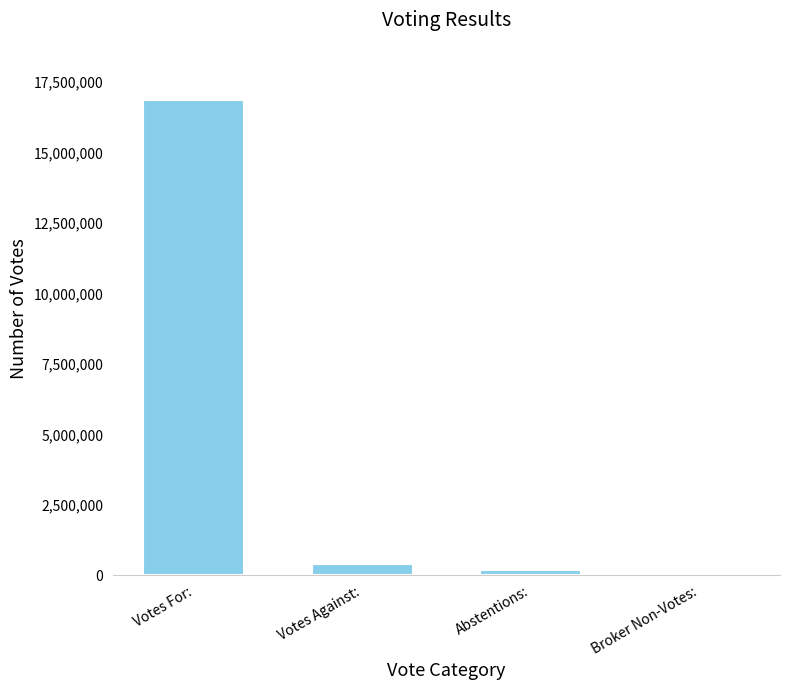

How many distinct data groups are displayed?

1